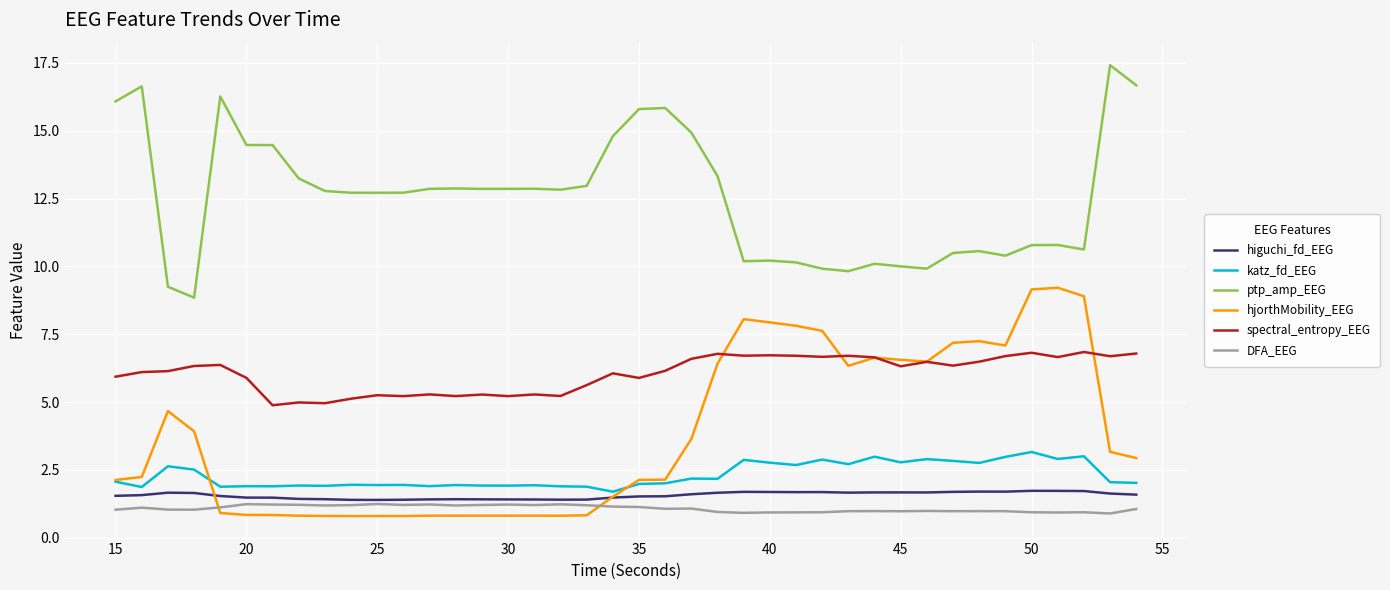

True or false: ptp_amp_EEG and spectral_entropy_EEG intersect in this chart.

False